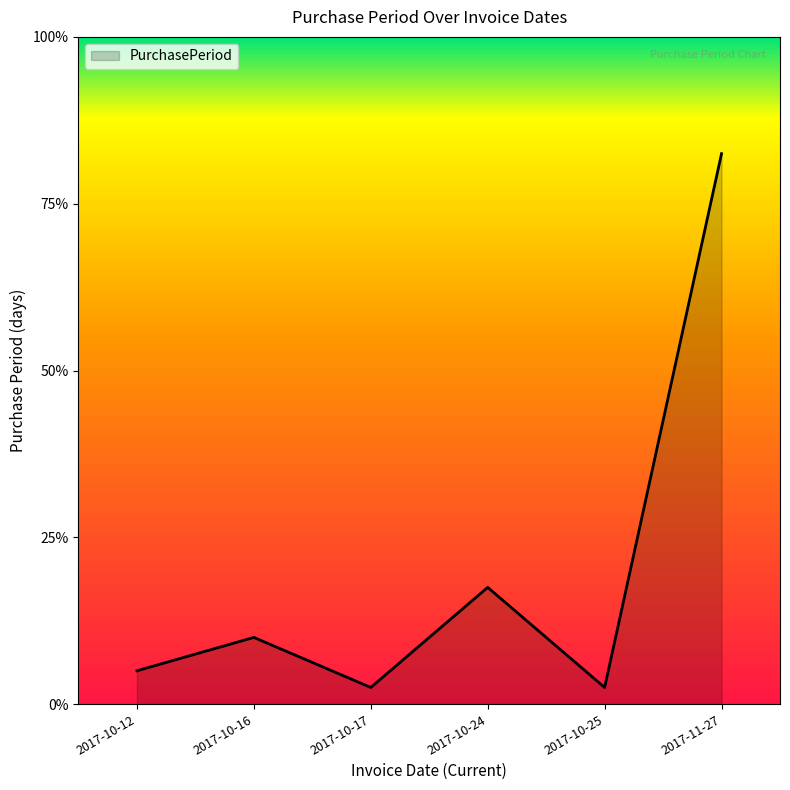

What is the difference between the maximum and minimum values?

32